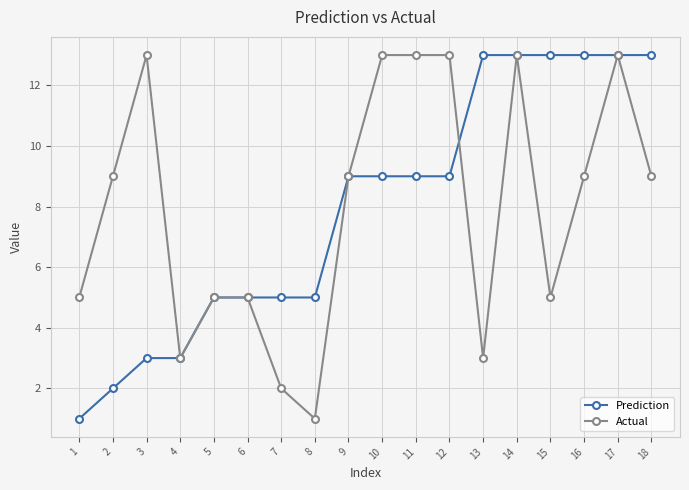

What is the greatest value displayed?

13